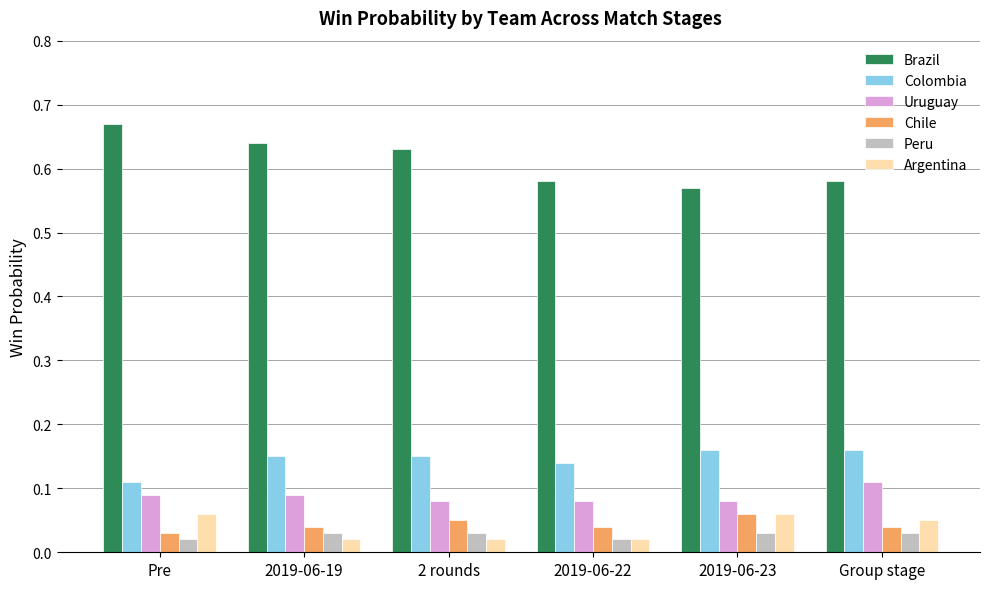

What is the label of the 1st bar from the left?

Pre